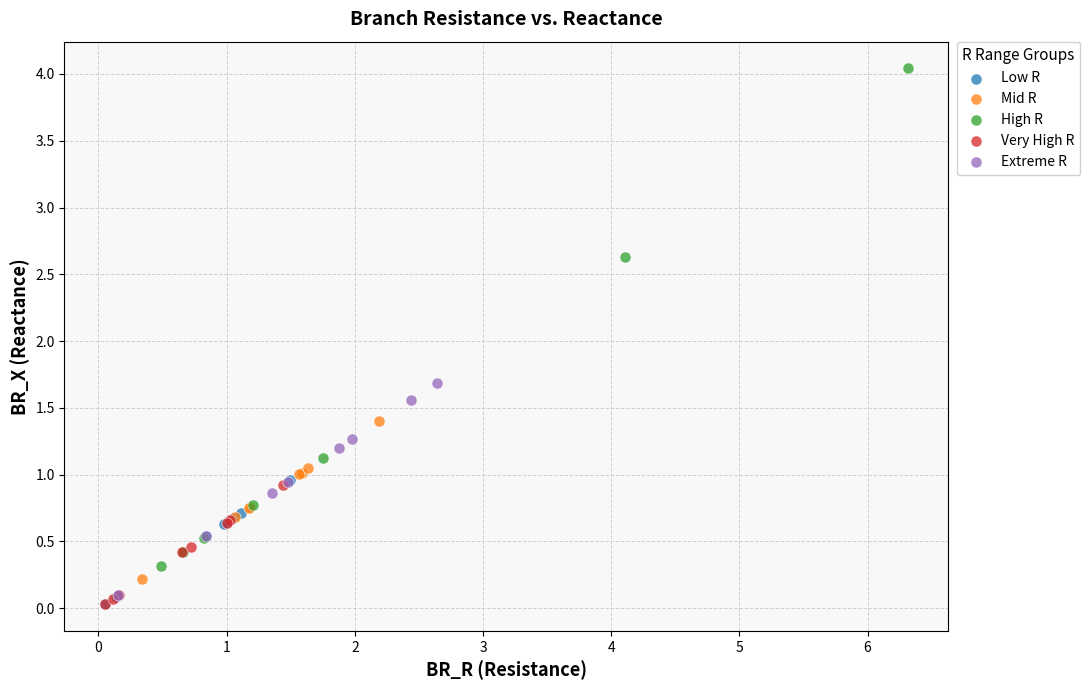

Which series has the widest spread of Y values?

High R